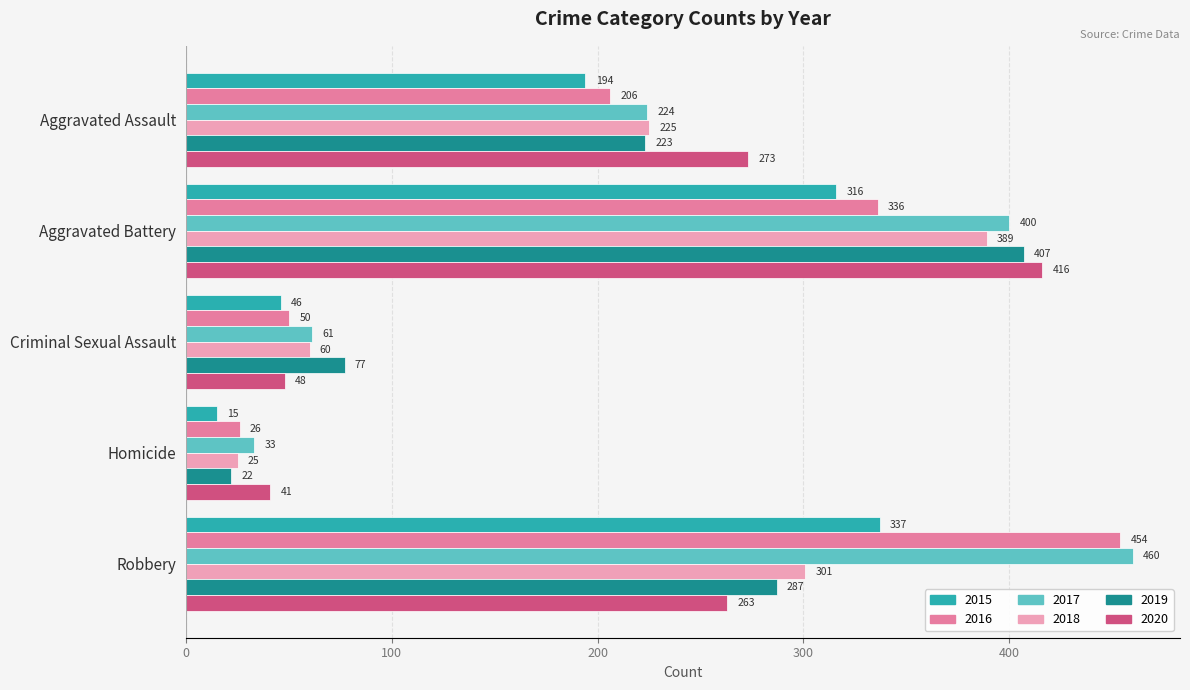

True or false: 2016 has a value of 623 at Robbery.

False